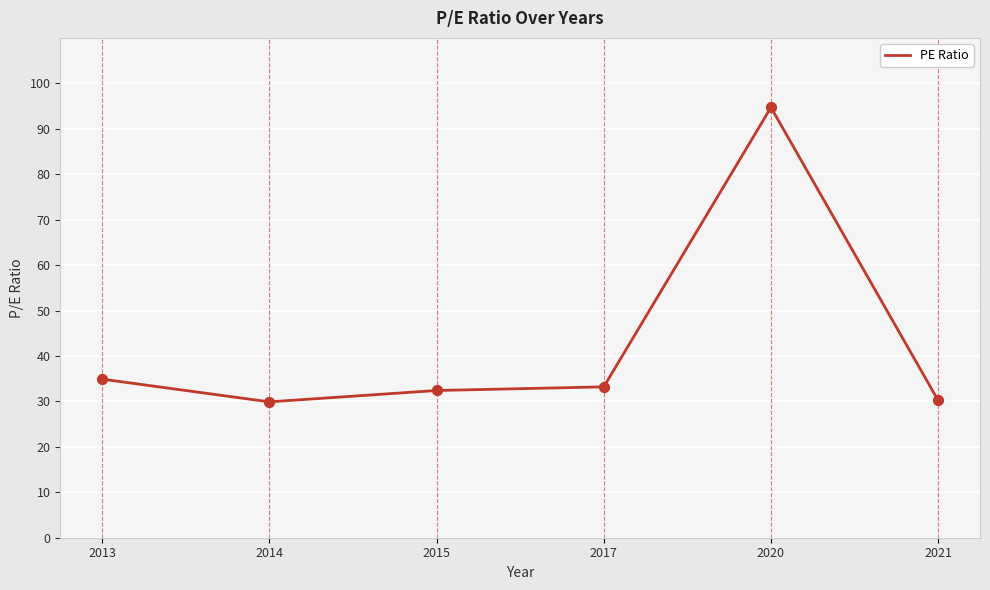

Approximately how many times larger is the value at 2020 compared to 2015?

2.9